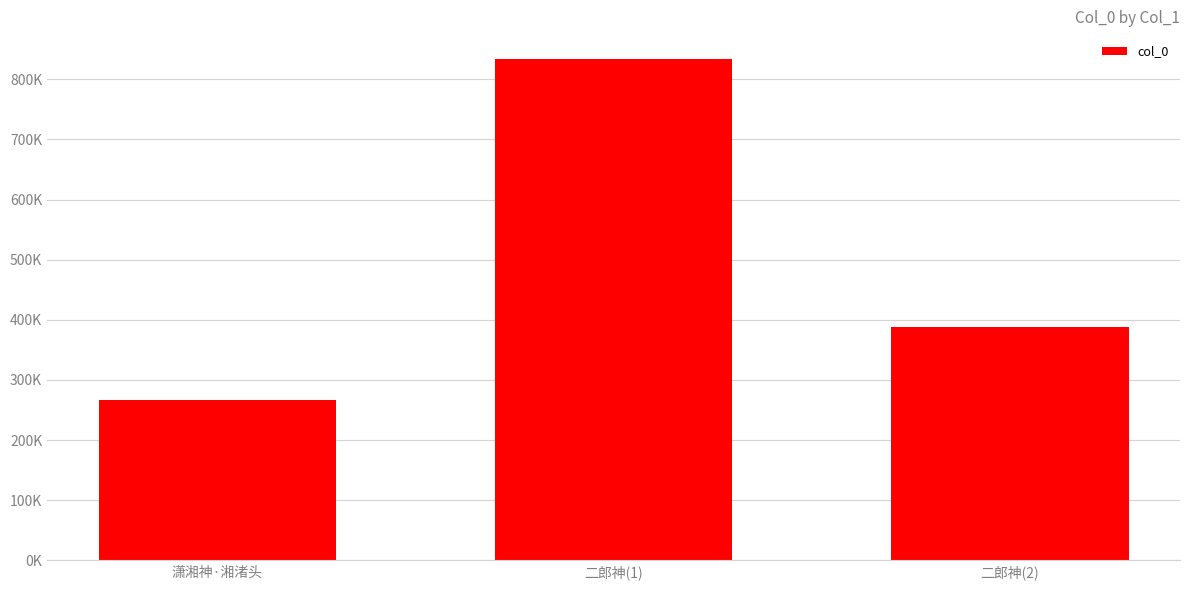

Does the chart contain any negative values?

No